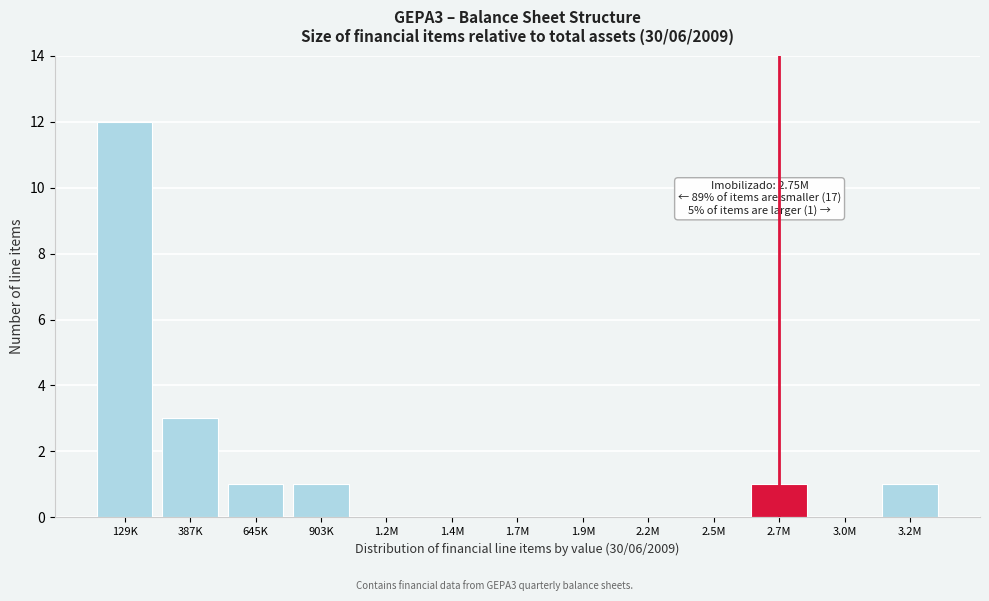

Reading left to right, what are all the values shown in this chart?

129K=12	387K=3	645K=1	903K=1	1.2M=0	1.4M=0	1.7M=0	1.9M=0	2.2M=0	2.5M=0	2.7M=1	3.0M=0	3.2M=1